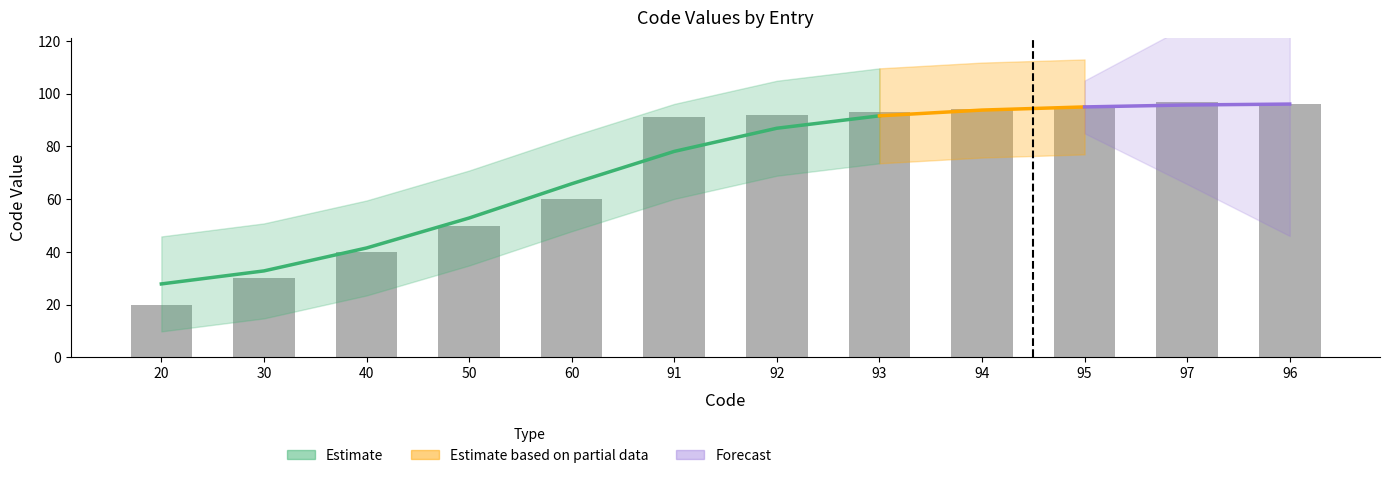

The chart shows a value of 20 at 20. True or false?

True